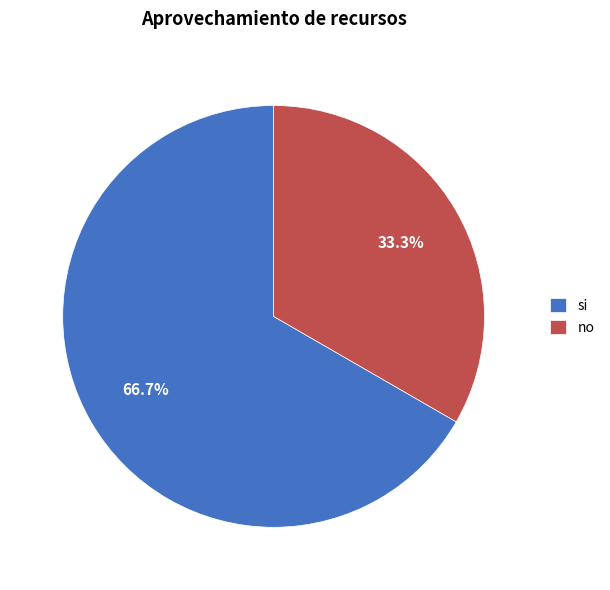

To the nearest percent, what percentage of the pie is no?

33%